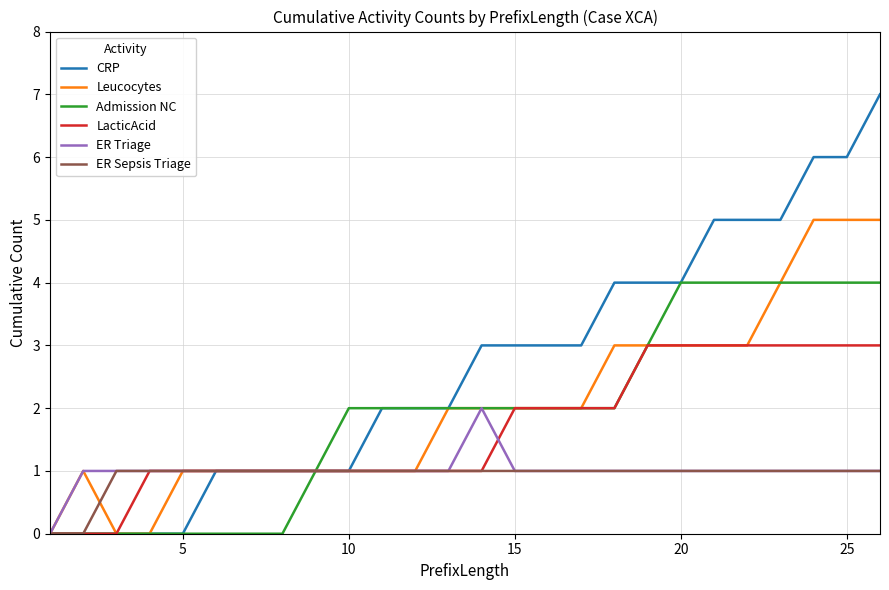

Which series has the largest total across all categories?

CRP